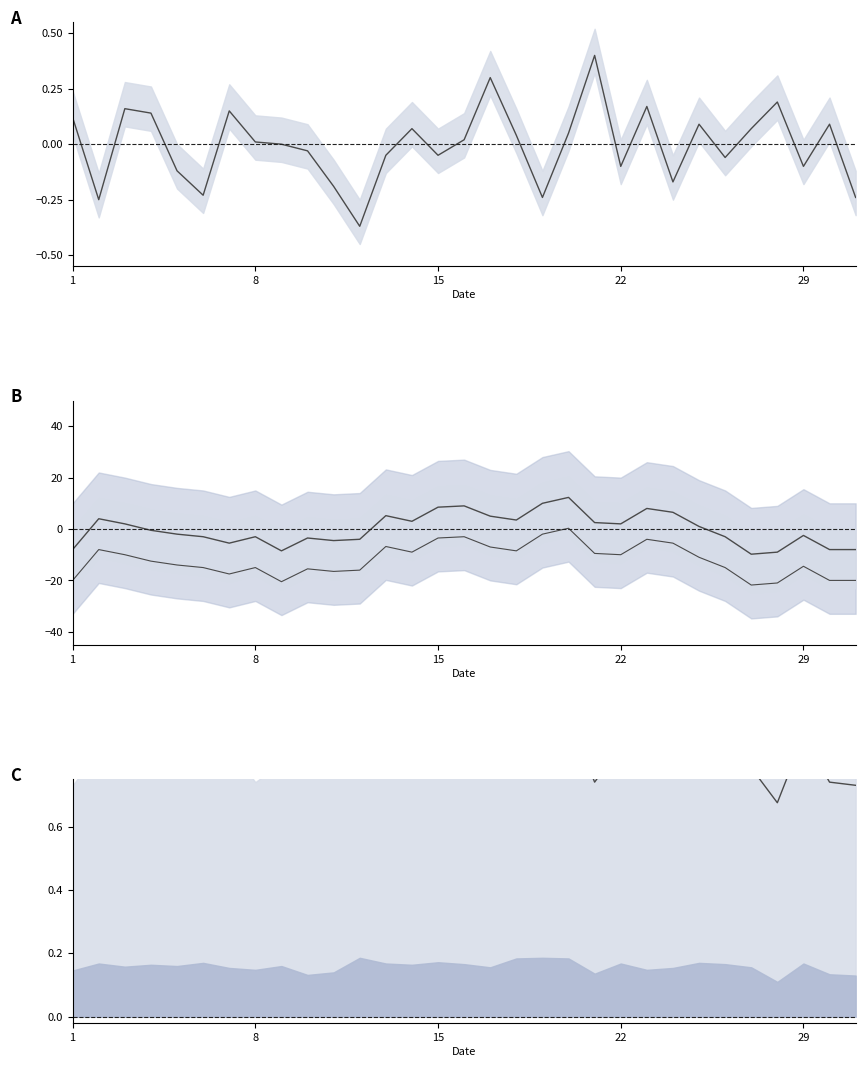

What is the difference between the Temp anomaly values at 29 and 15?

11.0